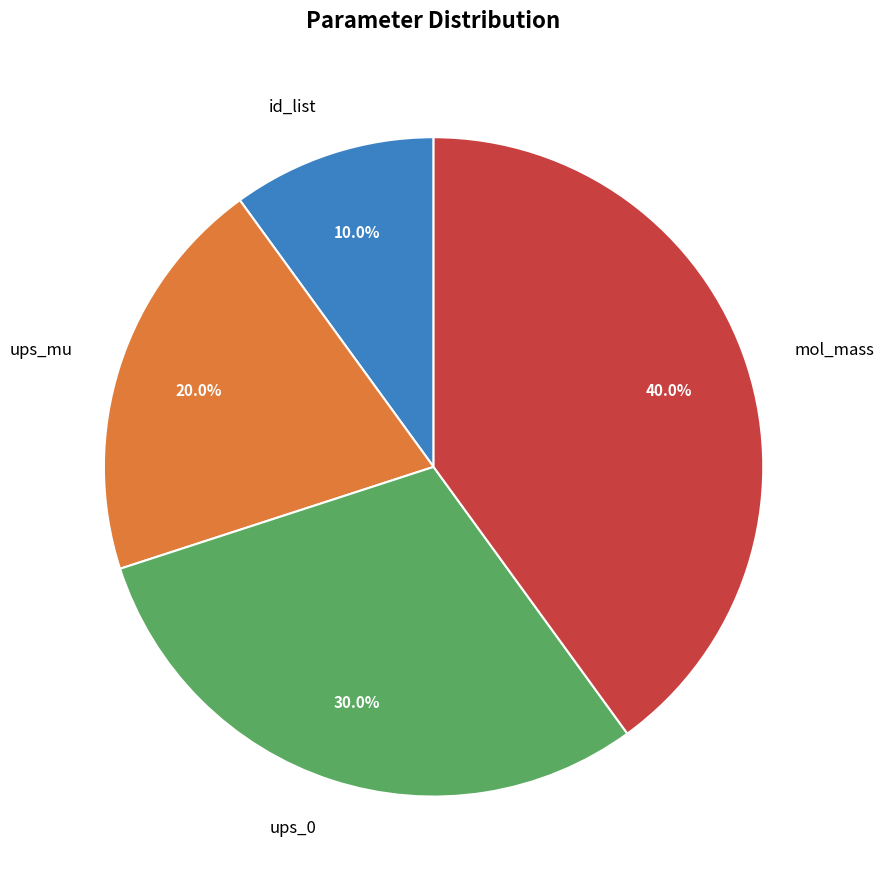

To the nearest percent, what percentage of the pie is id_list?

10%